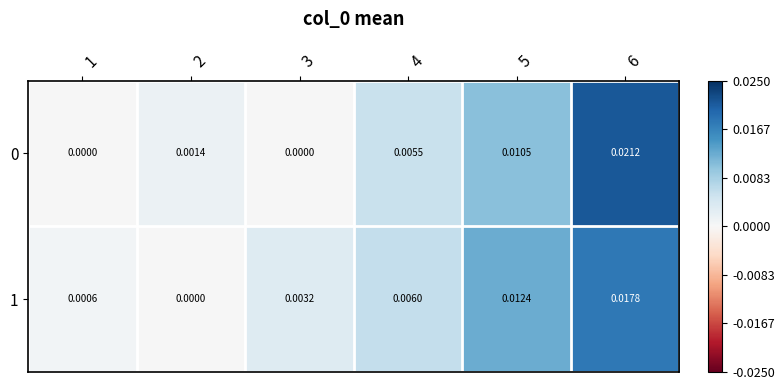

Is the value of 0 at 3 greater than the value of 1 at 3?

No